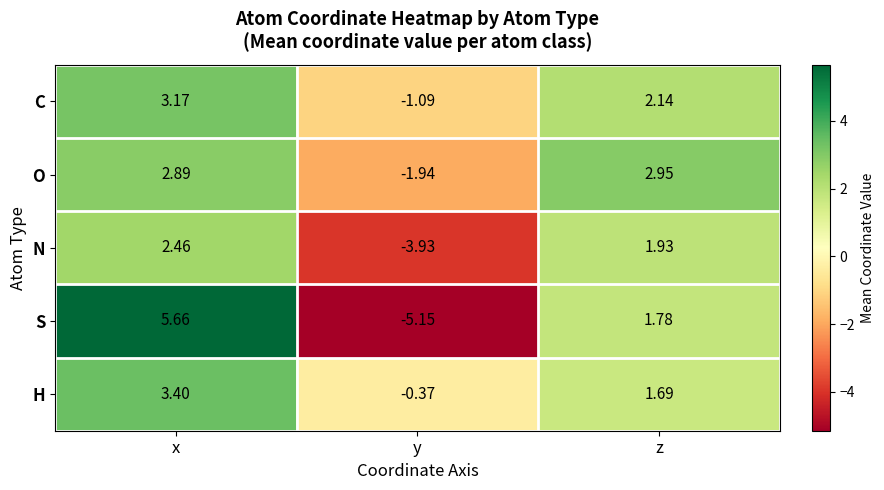

Which series changed the most between x and z?

S